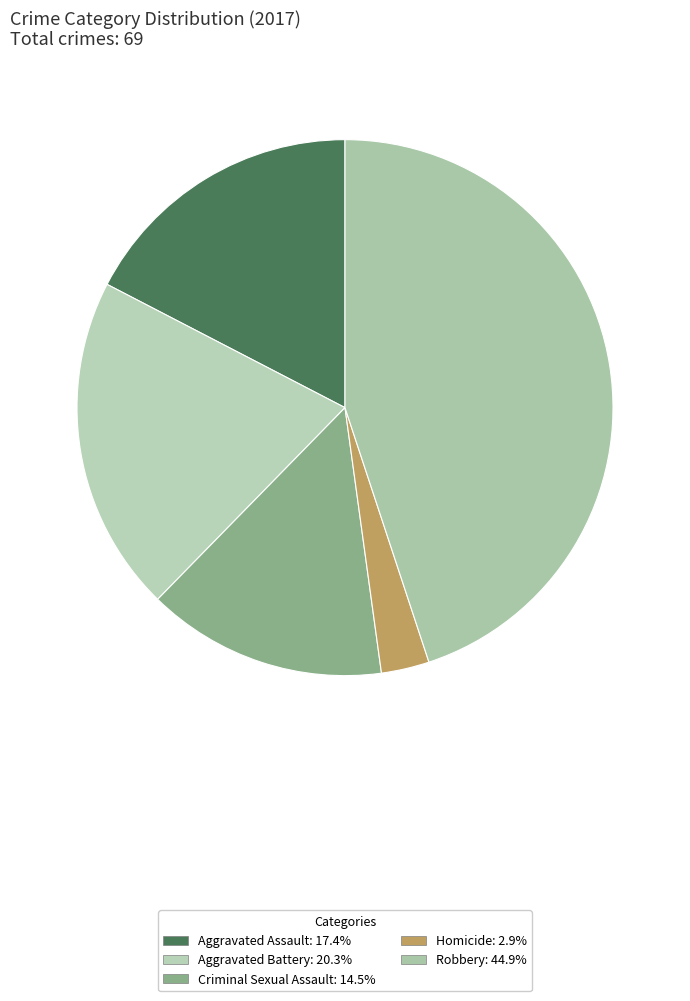

How many segments does this pie chart have?

5